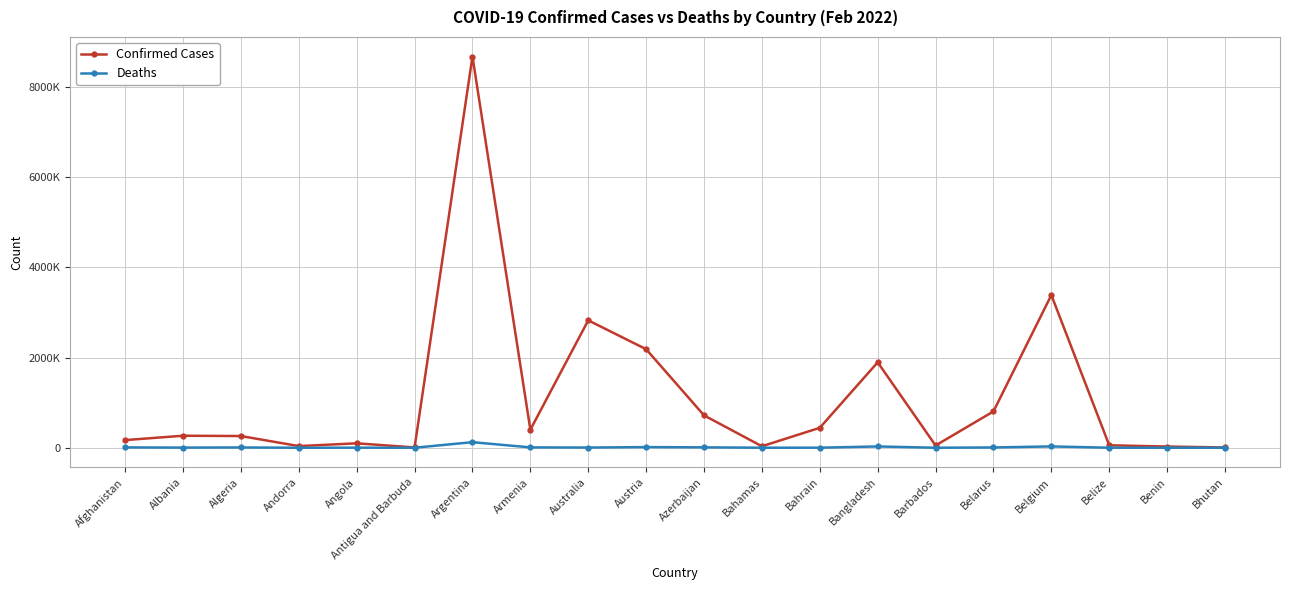

What is the minimum value shown in the chart?

4